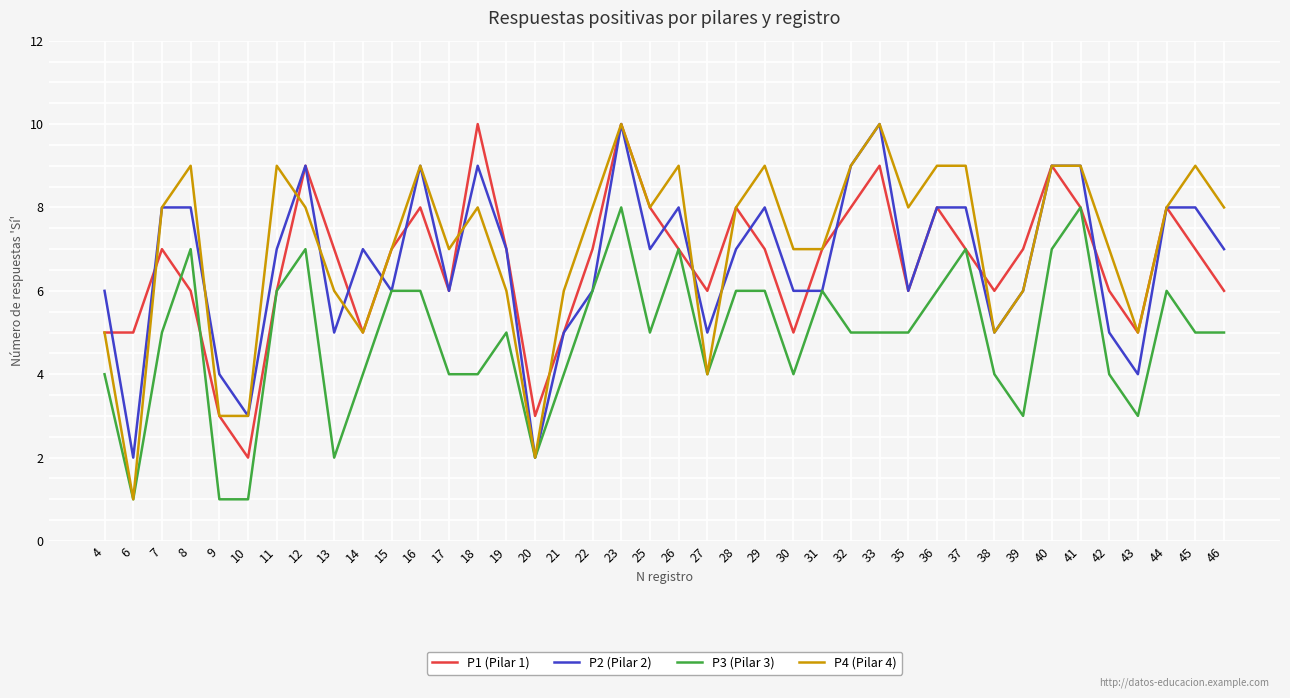

Is the value of P2 (Pilar 2) at 12 greater than the value of P1 (Pilar 1) at 42?

Yes